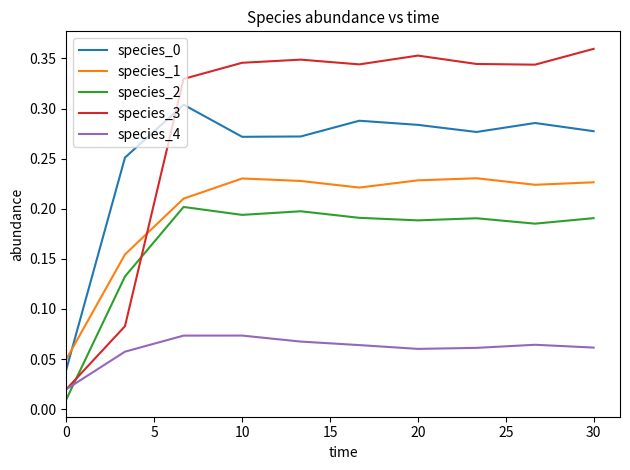

Which series has the largest range (max minus min)?

species_3